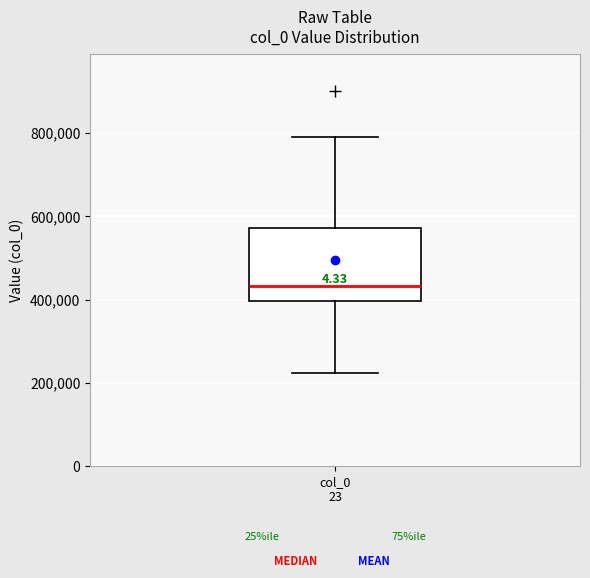

Transcribe this box plot: give where the median line is, the range the box spans, and where the two whiskers end, as read against the y-axis. The values are not printed on the chart, so give them approximately, as read against the axis.

median 440000, box 400000 to 580000, whiskers 220000 to 800000